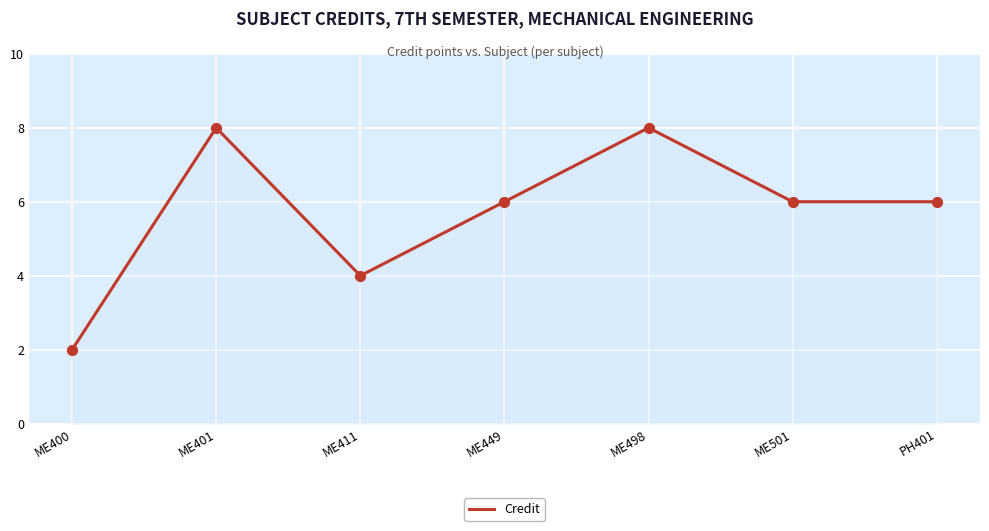

Between ME501 and ME401, which is larger?

ME401